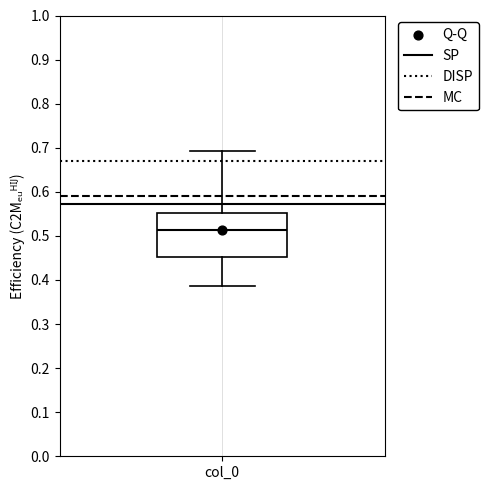

Where does the lower whisker of the box for col_0 end on the y-axis? The values are not printed on the chart, so give them approximately, as read against the axis.

0.39